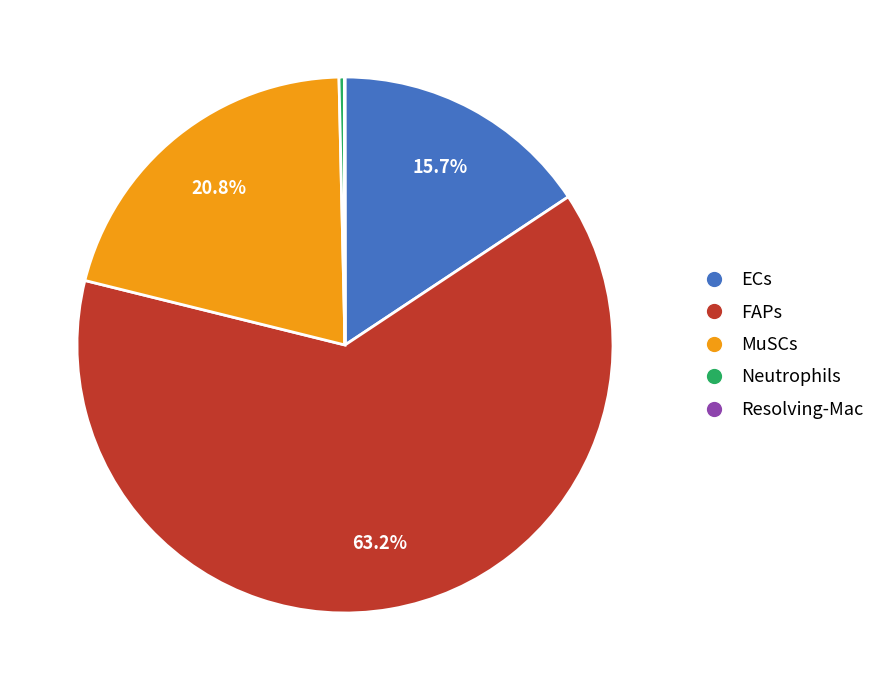

Is the sum of FAPs and ECs greater than half?

Yes